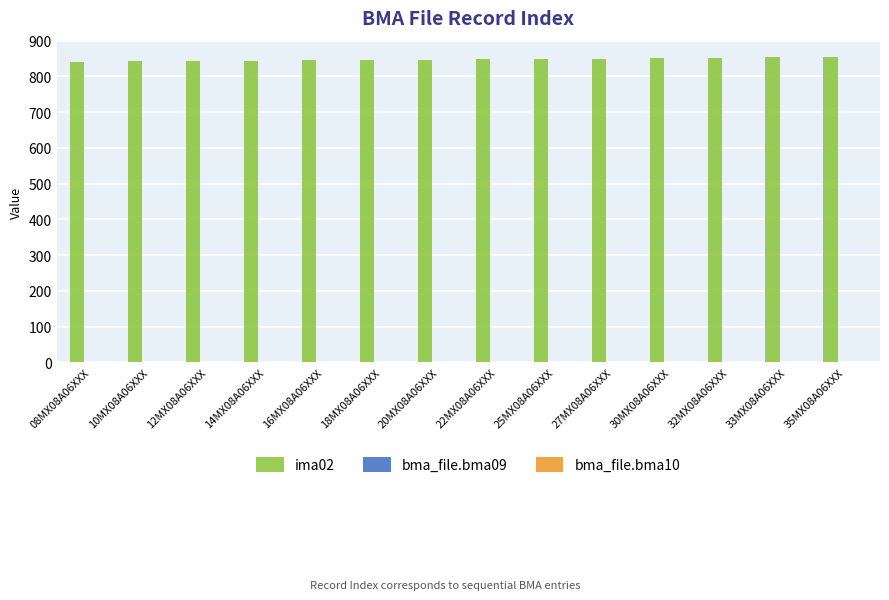

How many groups of bars are there?

14